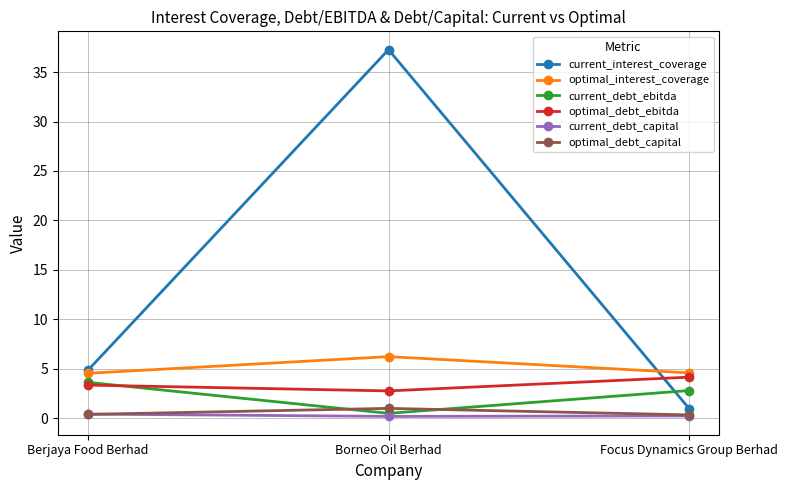

What is the sum of the current_debt_capital values at Berjaya Food Berhad and Borneo Oil Berhad?

0.6